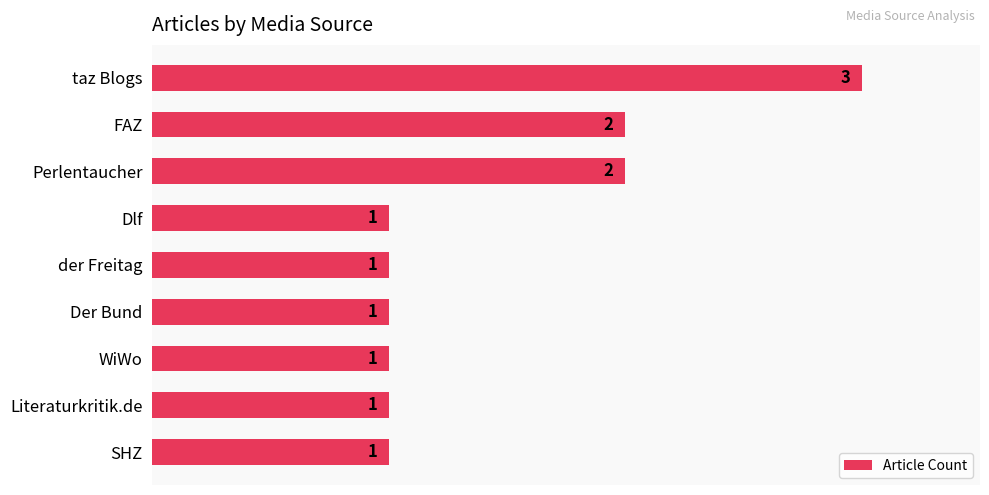

What is the label of the 8th bar from the top?

Literaturkritik.de